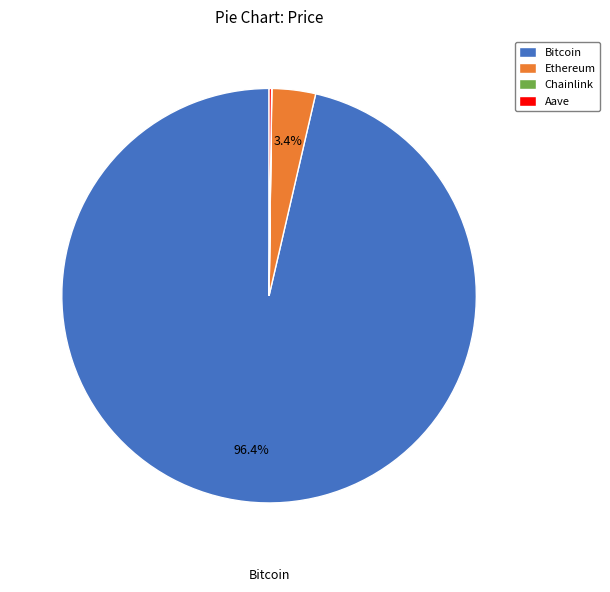

What is the largest slice in the pie chart?

Bitcoin